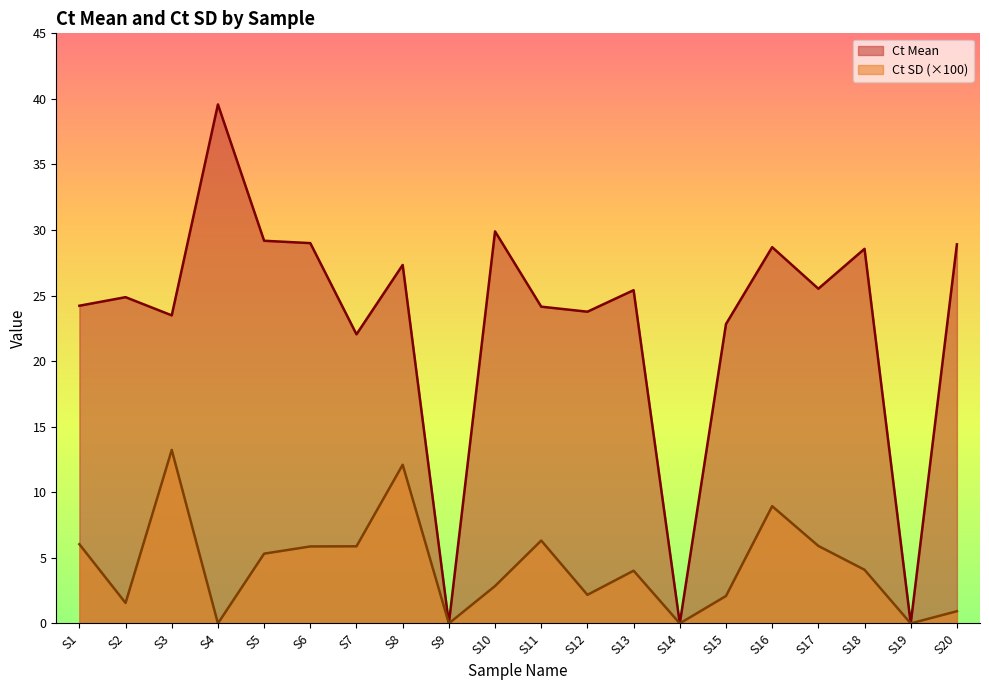

Where is the first local maximum for Ct SD?

S3